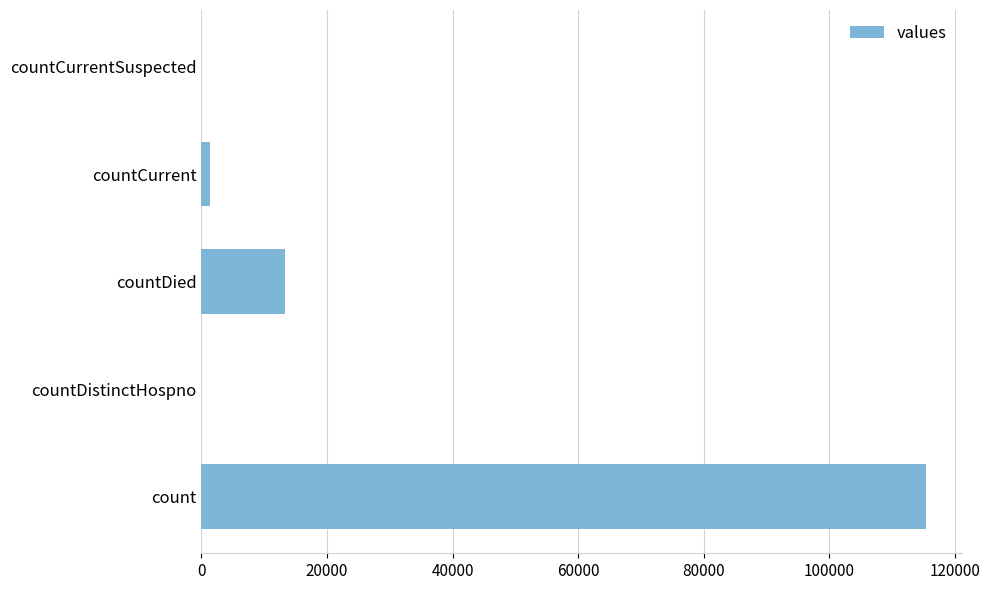

How many data points does each series have?

5